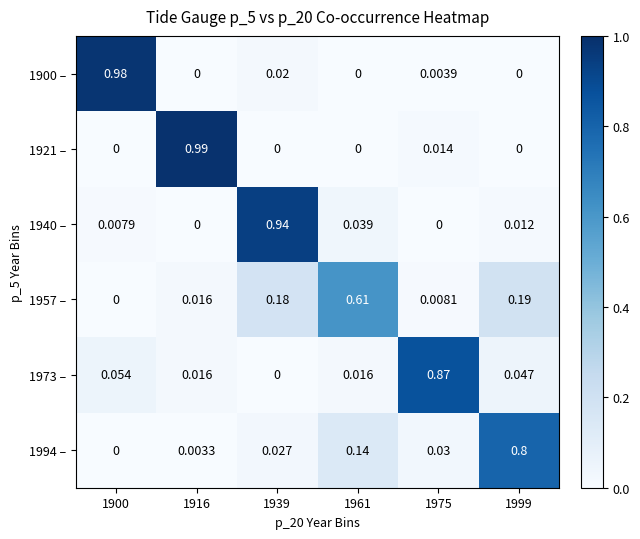

Is the value of 1921 – at 1916 greater than the value of 1957 – at 1961?

Yes